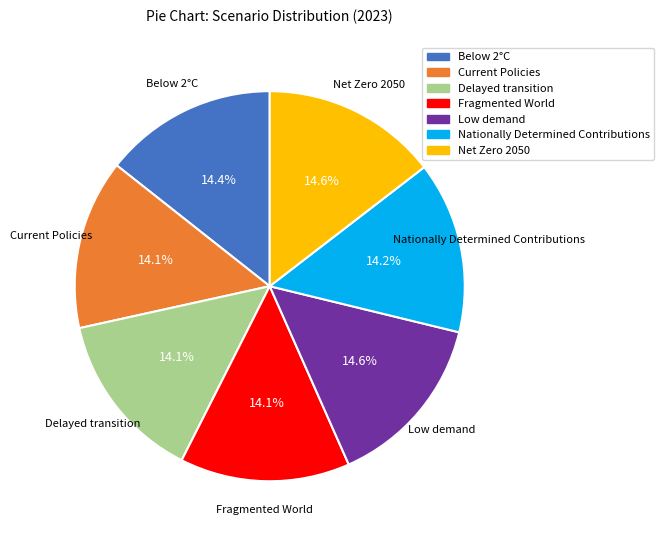

What percentage do Below 2°C and Nationally Determined Contributions together represent?

28.6%